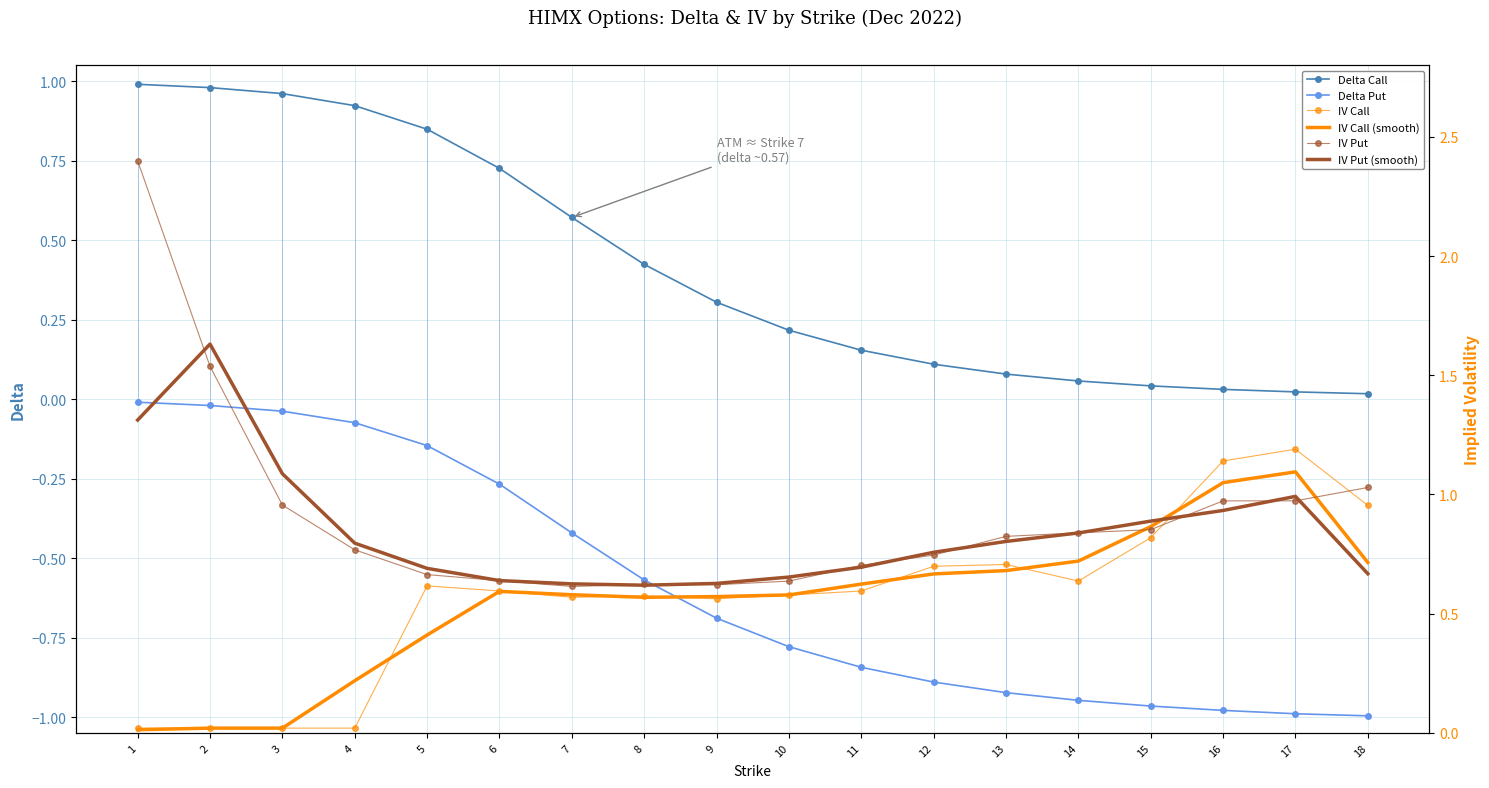

In IV Call, how many points are lower than both neighbors (excluding endpoints)?

3